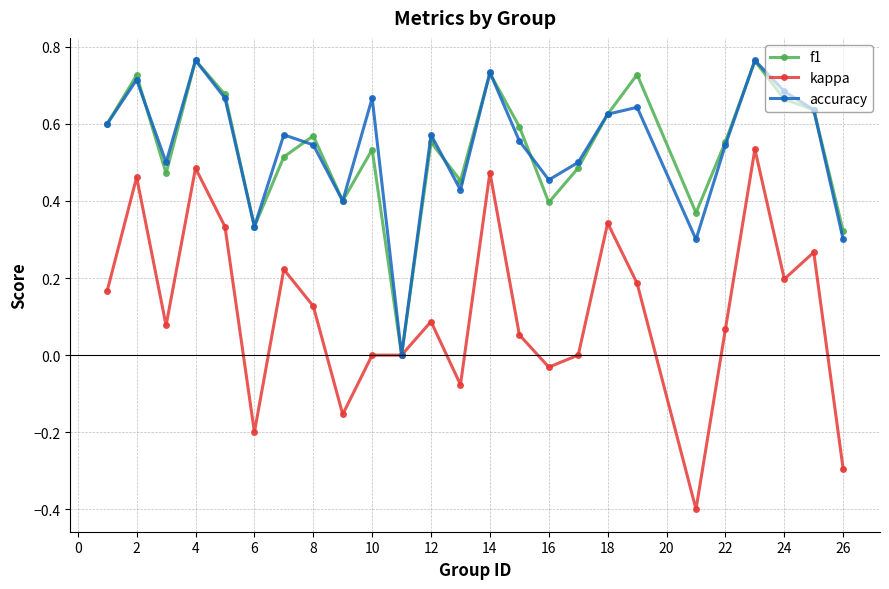

How many lines are shown in the chart?

3